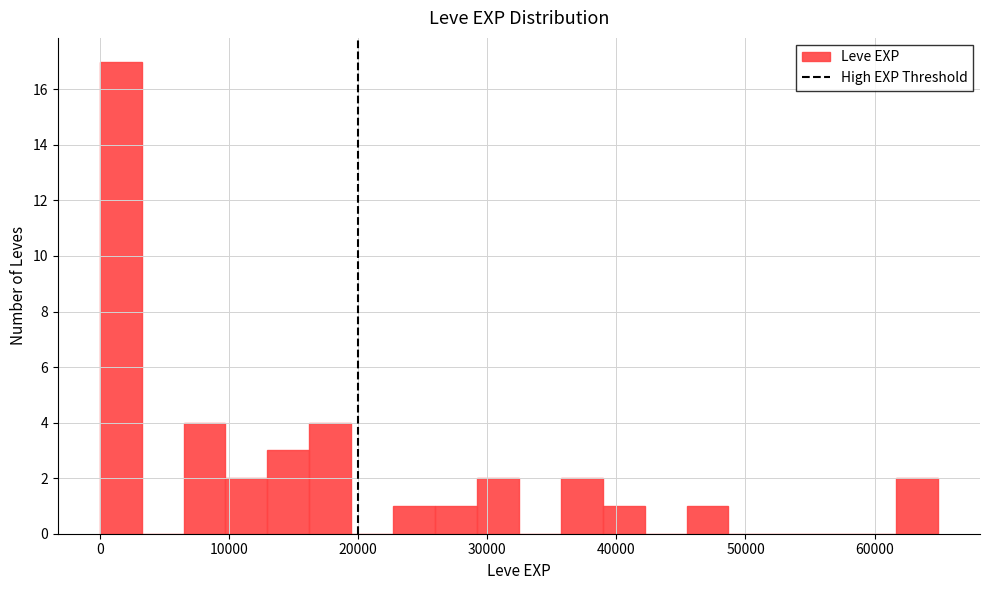

Read against the x-axis, roughly where is the centre of the tallest bar?

2000